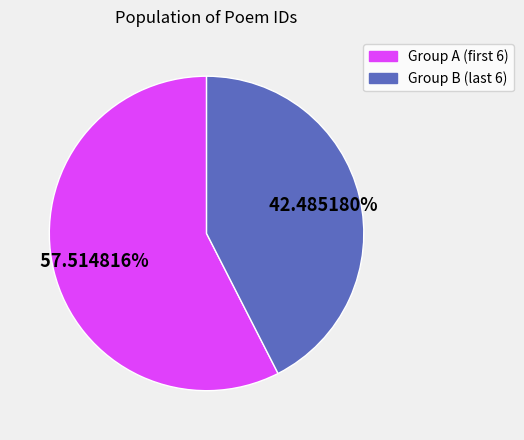

Is there any slice that represents more than half of the pie?

Yes